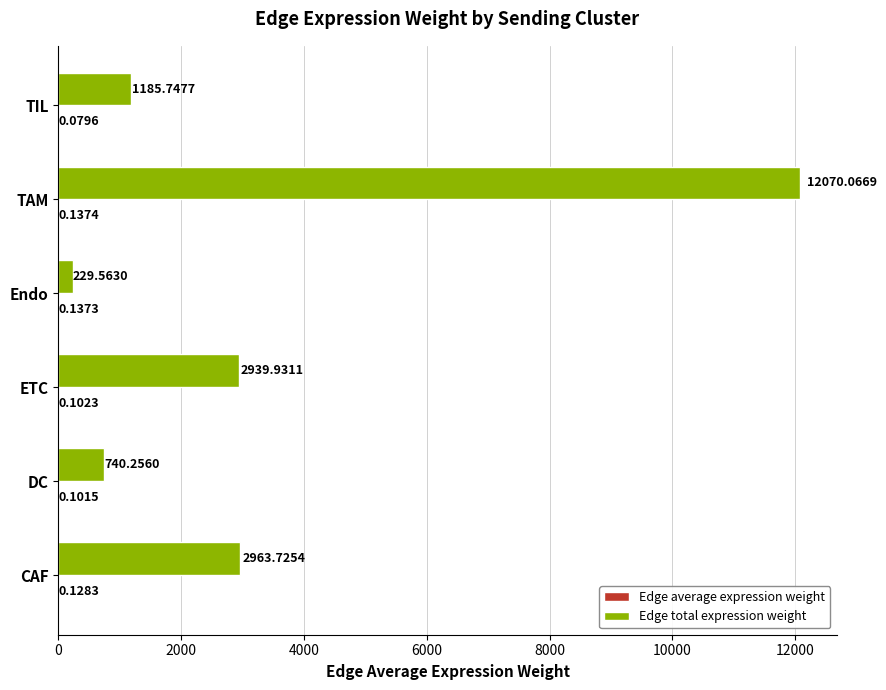

Which series changed the most between Endo and TAM?

Edge total expression weight